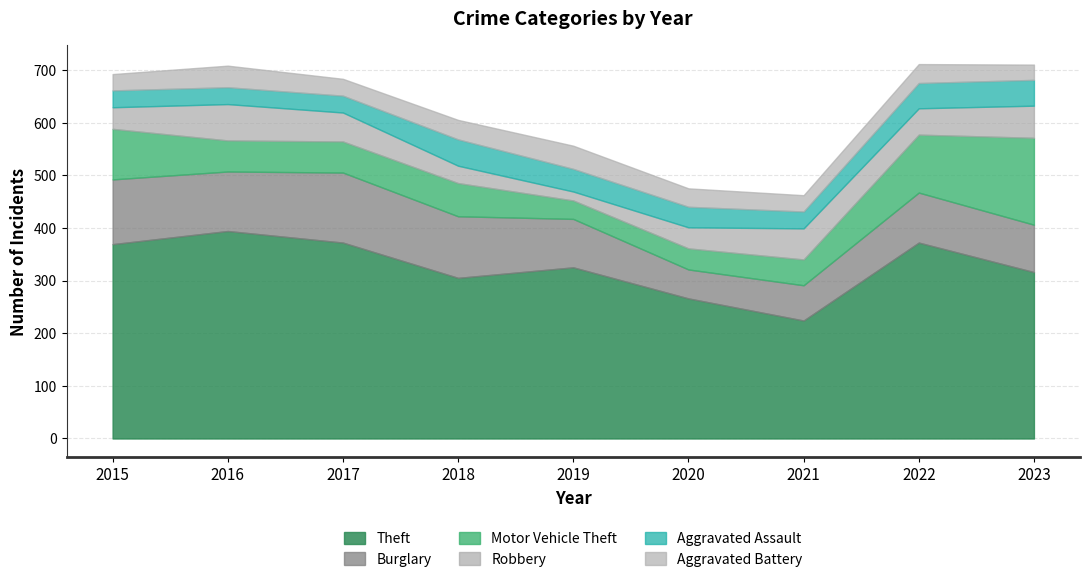

What are all the series names shown in the legend?

Theft, Burglary, Motor Vehicle Theft, Robbery, Aggravated Assault, Aggravated Battery